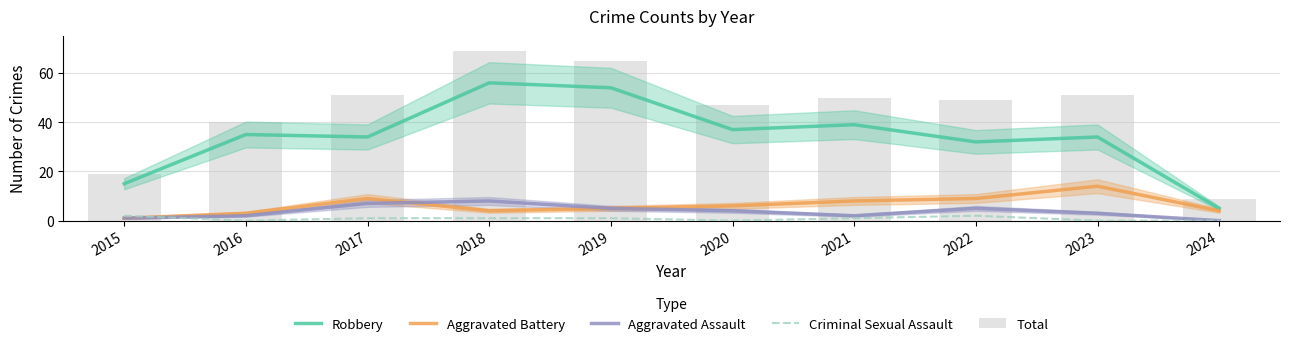

What is the difference between the maximum and second lowest values in the Robbery series?

41